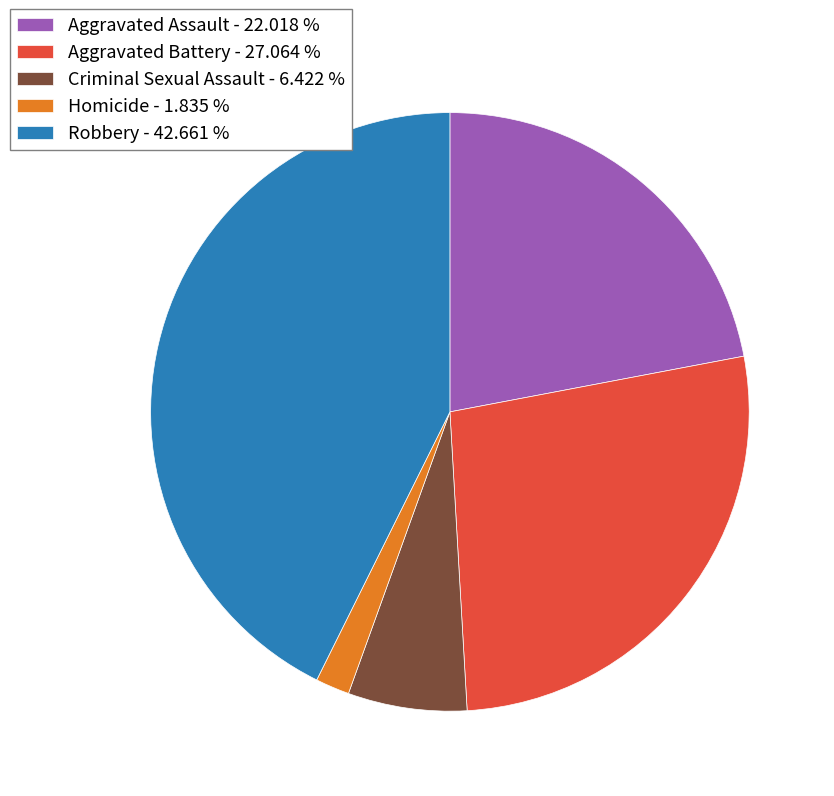

The Homicide slice represents 2% of the pie. True or false?

True